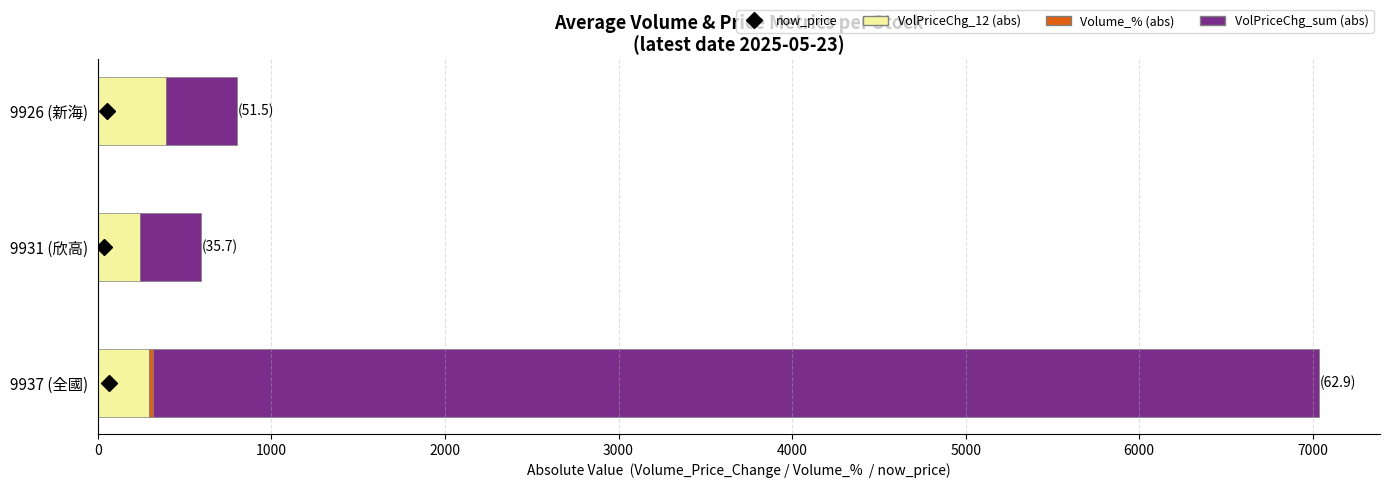

At which category is the sum across all series the highest?

9937 (全國)